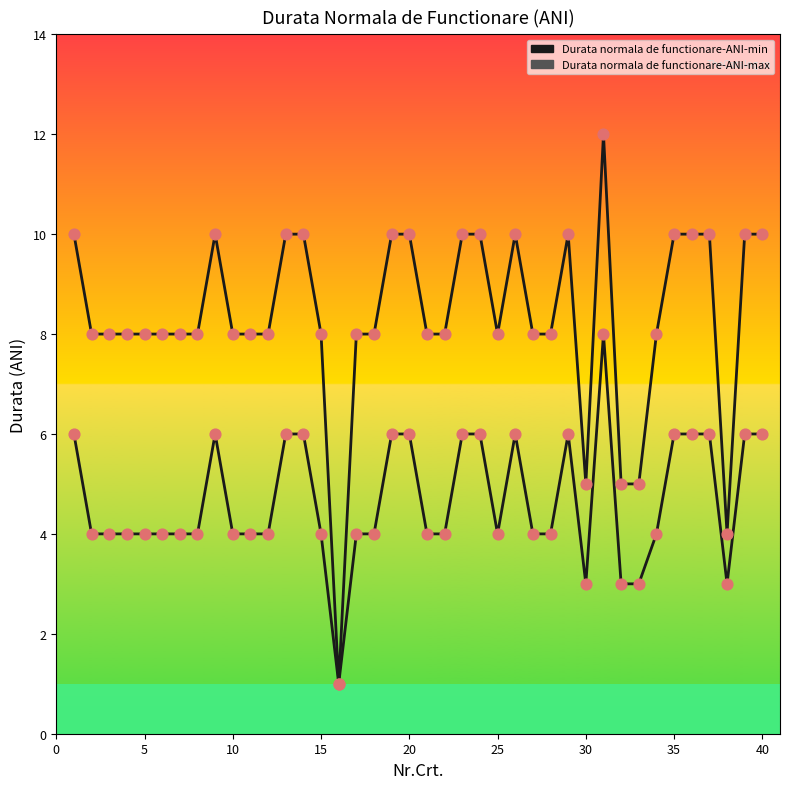

How many lines are shown in the chart?

2